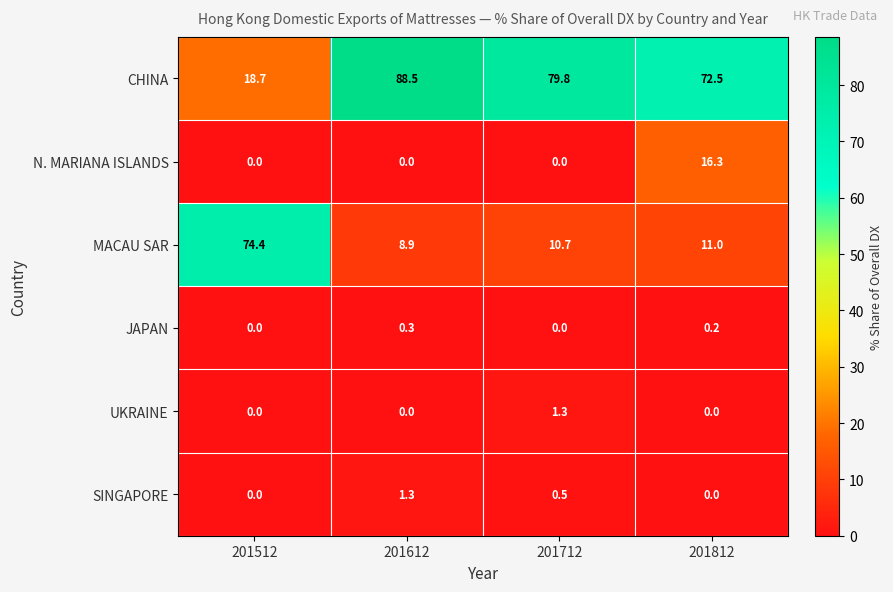

The MACAU SAR series shows 50.7 at 201512. True or false?

False